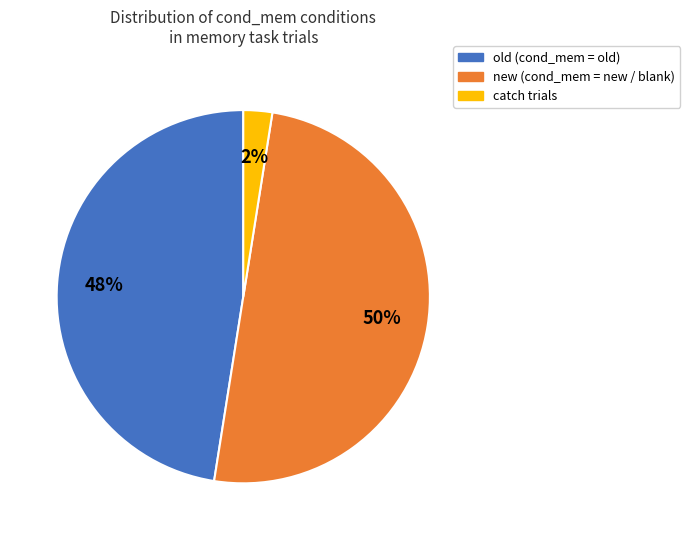

To the nearest percent, what is the average slice percentage?

33%